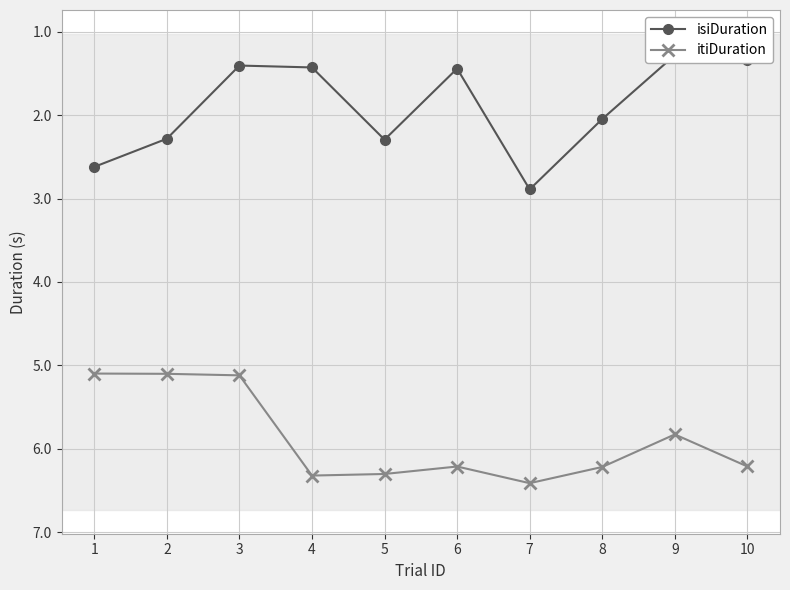

Where is itiDuration nearest to the value 5?

1